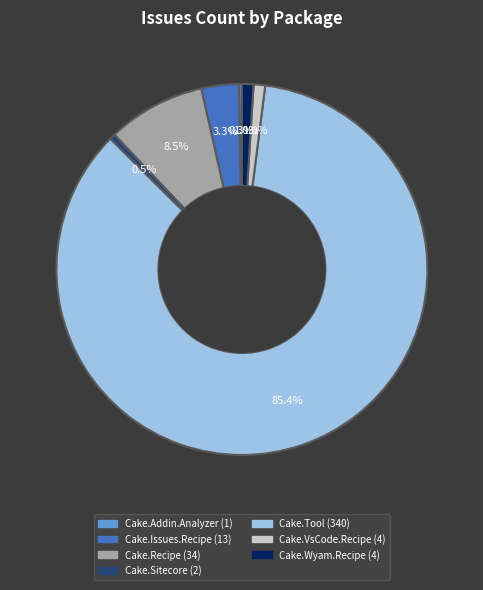

Is there a majority slice in this chart?

Yes